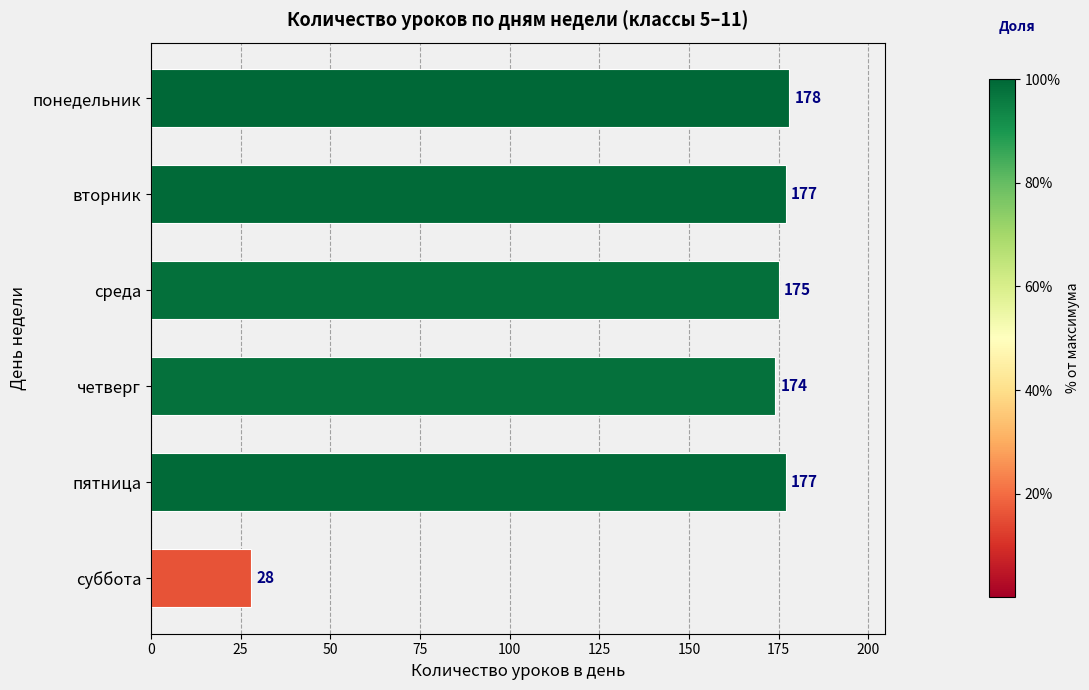

True or false: the data shows 174 at четверг.

True